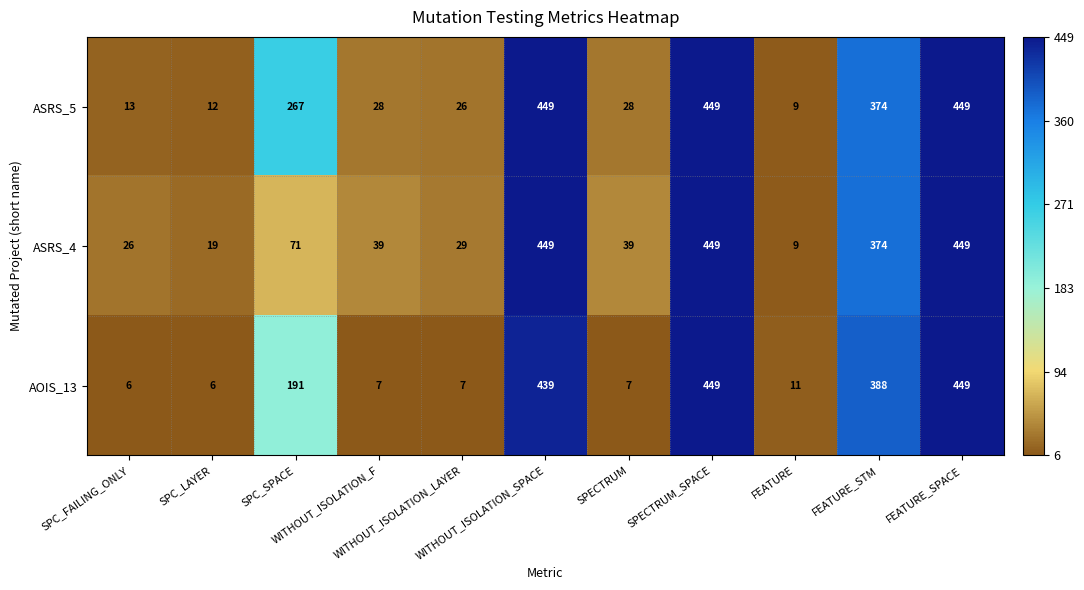

What is the lowest value of the ASRS_5 series?

9